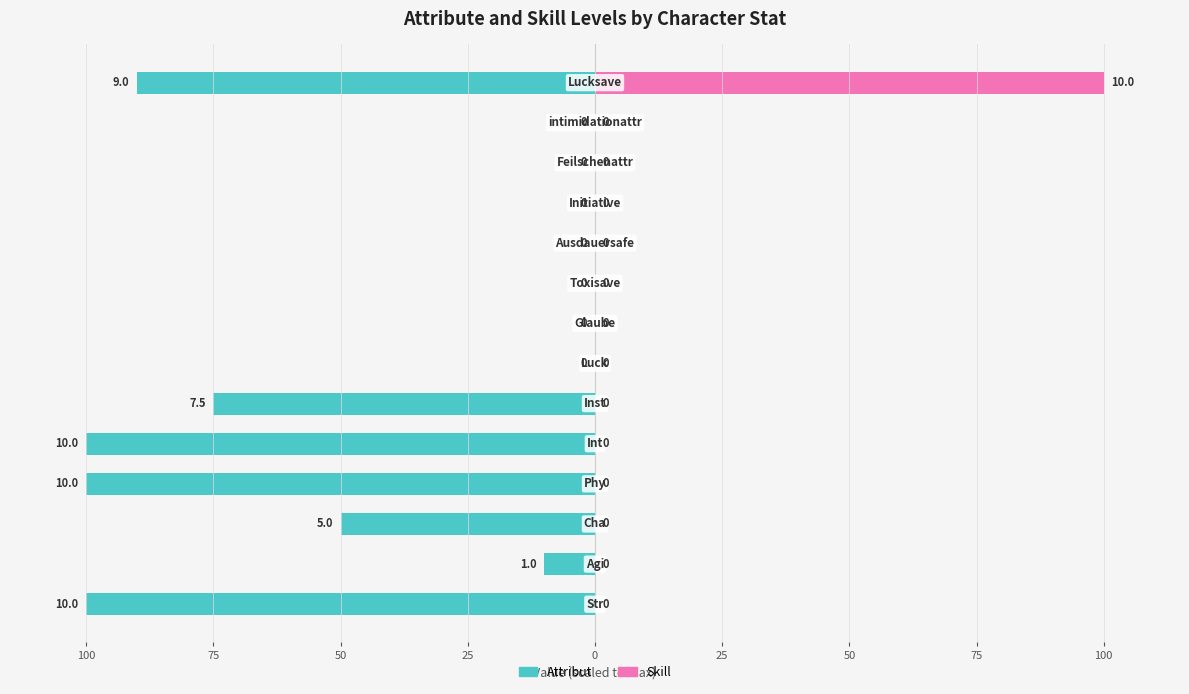

Which series has the largest range (max minus min)?

Attribut